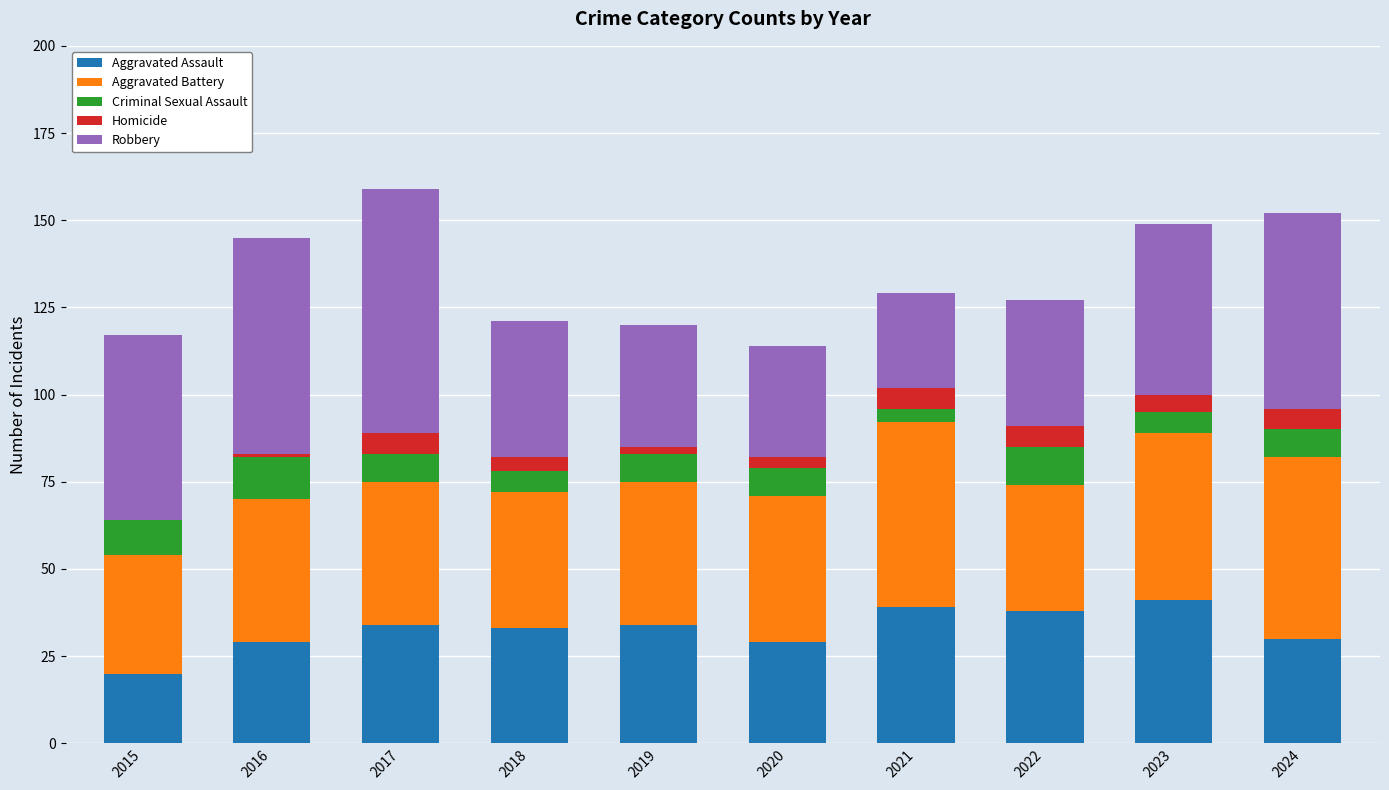

Are the bars grouped side by side (vs. stacked)?

No